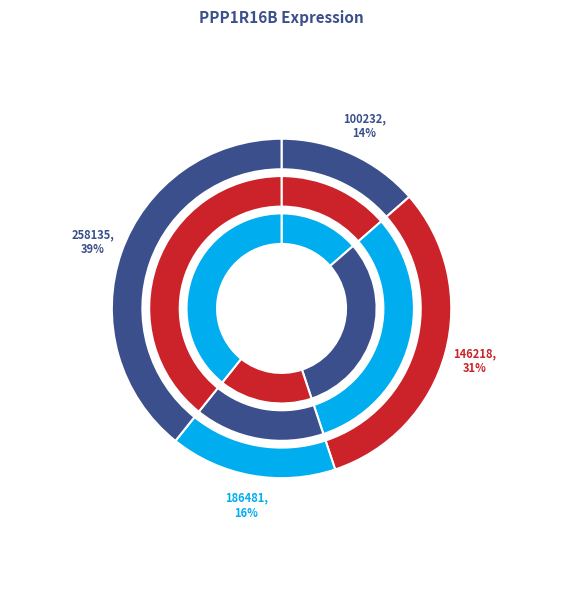

To the nearest percent, what is the average slice percentage?

8%